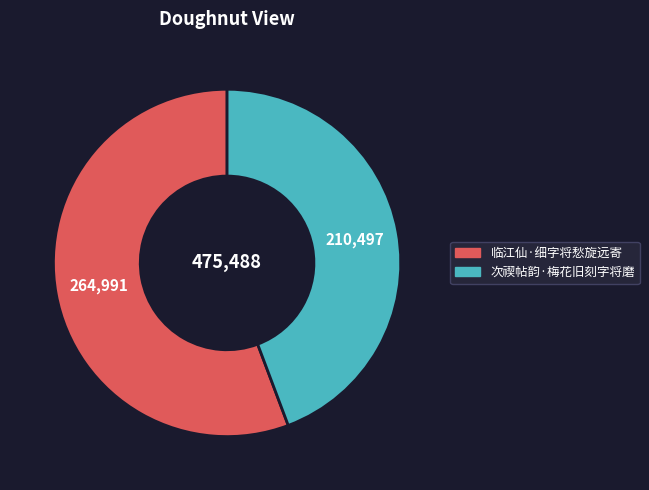

Rank the categories by value from lowest to highest.

次禊帖韵·梅花旧刻字将磨, 临江仙·细字将愁旋远寄